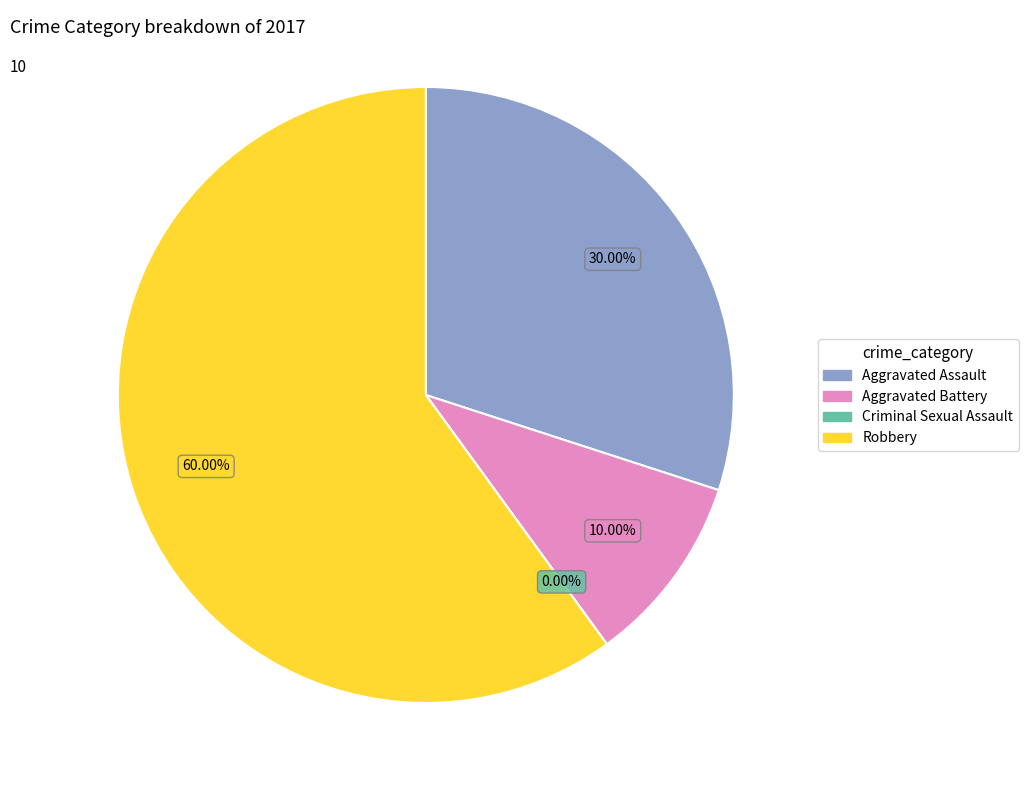

The Robbery slice represents 70% of the pie. True or false?

False